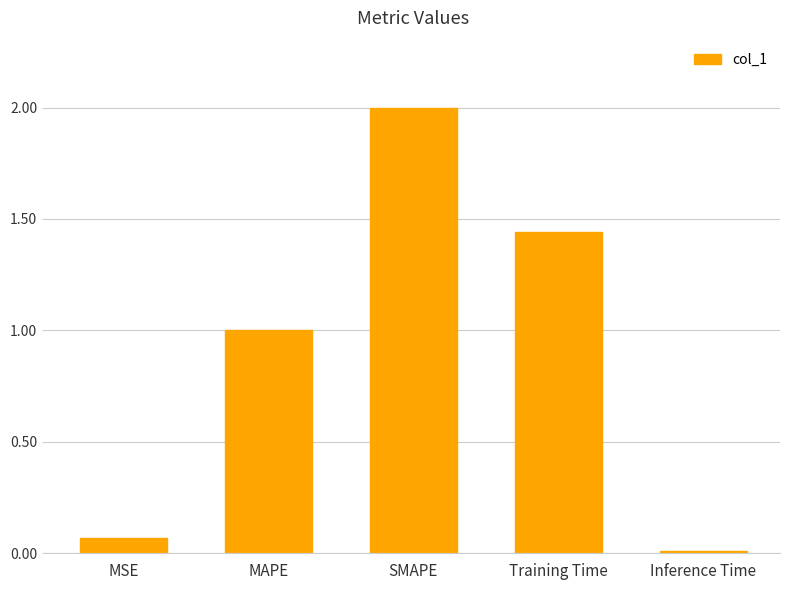

Where is the data nearest to the value 1?

MAPE